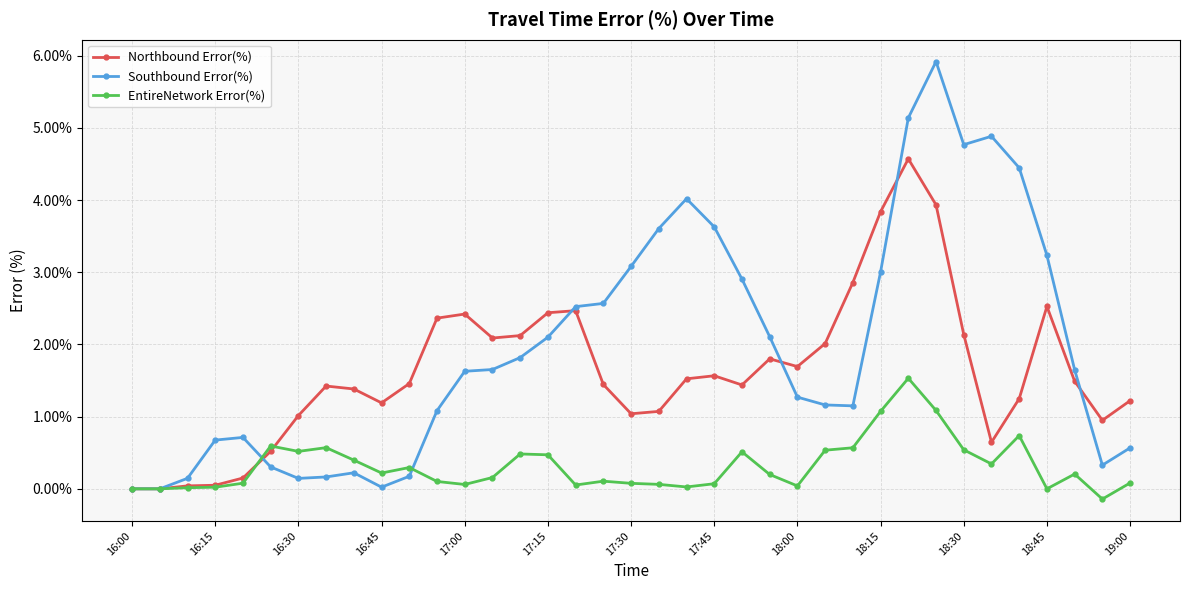

True or false: EntireNetwork Error(%) has more than 2 interior local peaks.

True